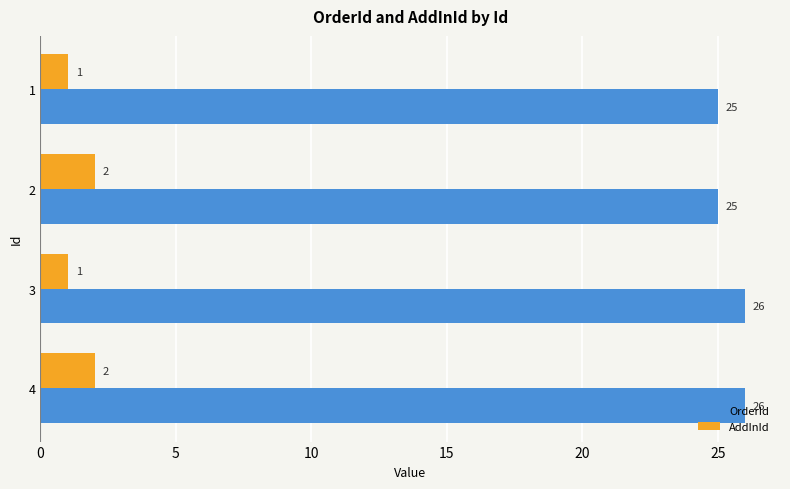

Between 3 and 4, which series saw the biggest shift?

AddInId